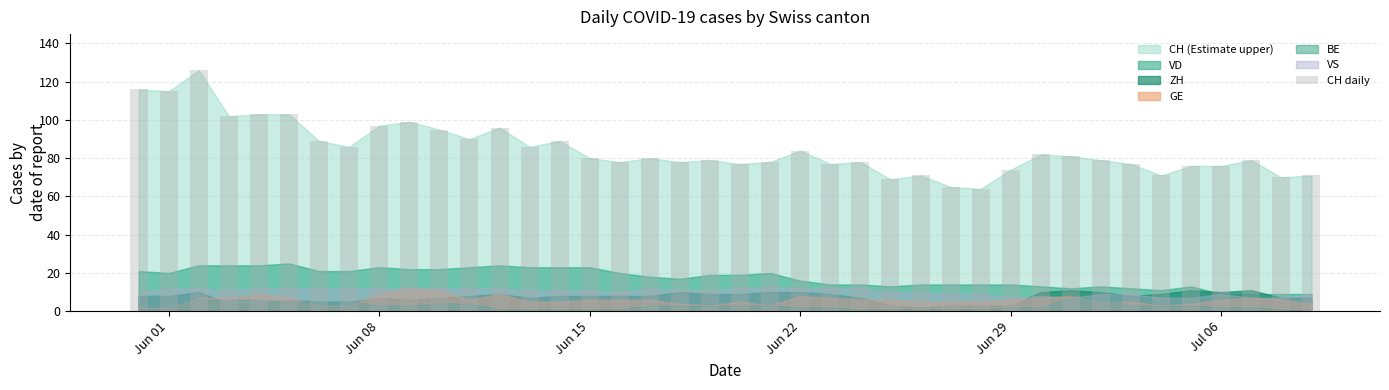

What is the difference between the second highest and minimum values?

52